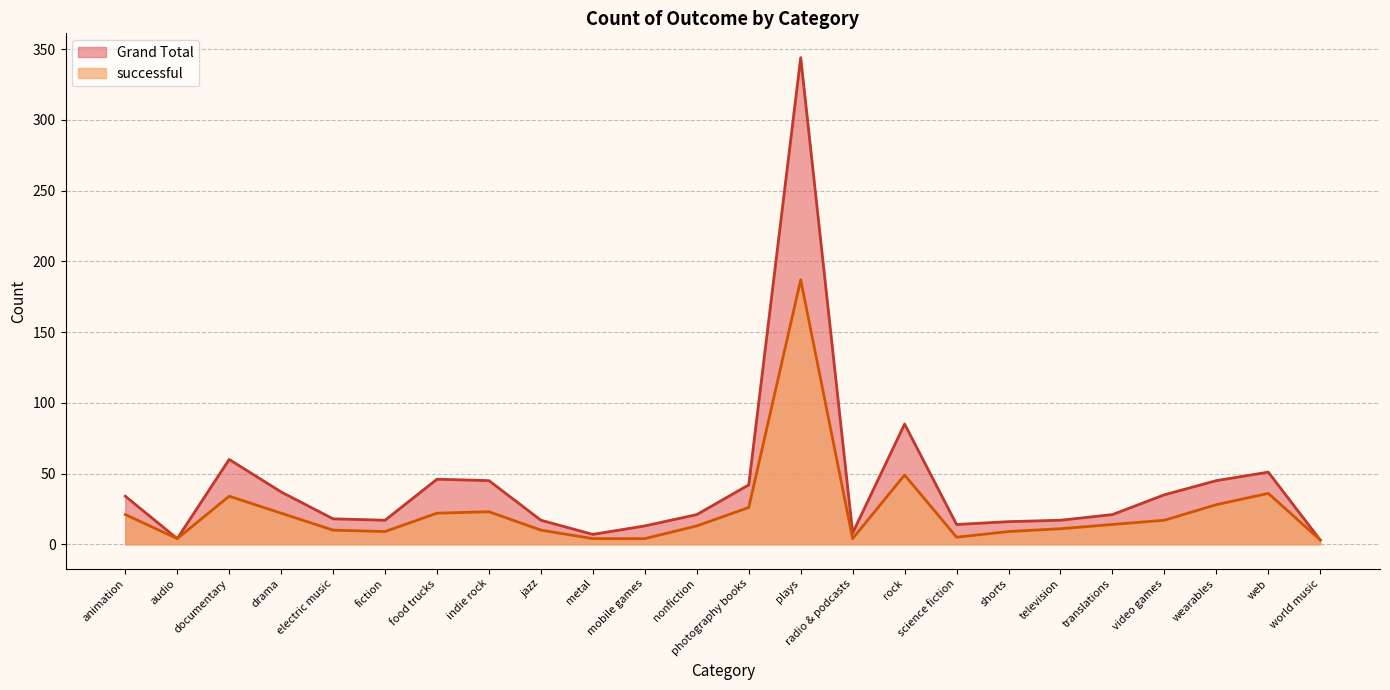

How many data points in successful are above 14?

11